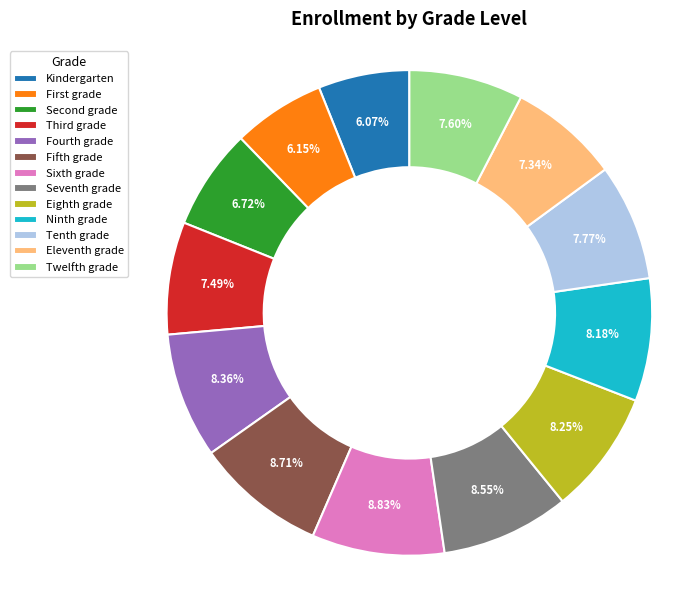

Does Kindergarten account for over 50% of the chart?

No